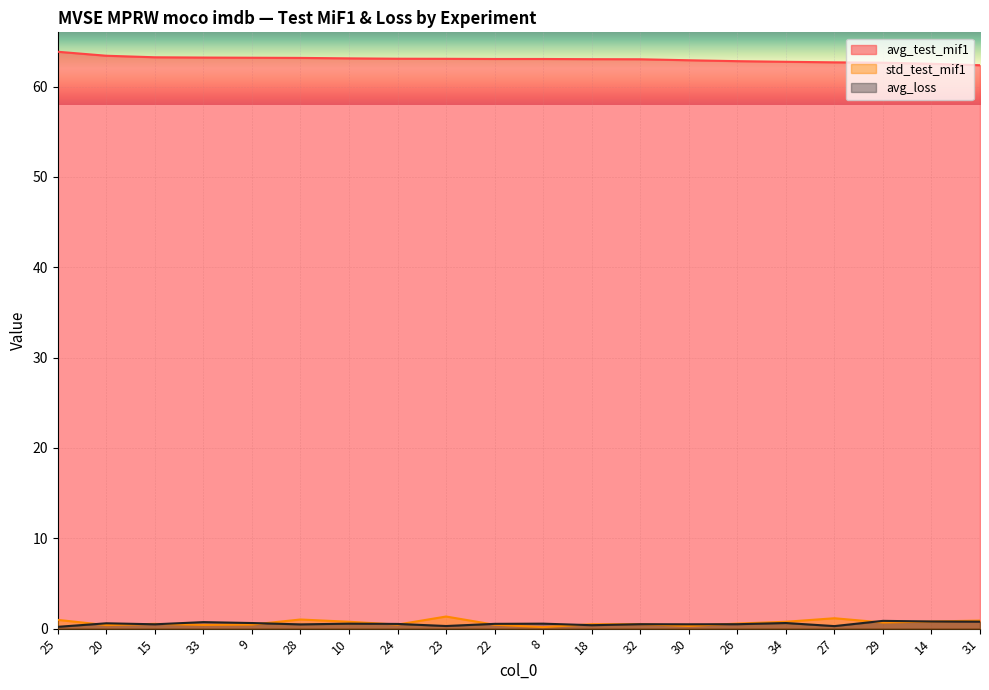

True or false: avg_loss and avg_test_mif1 intersect in this chart.

False